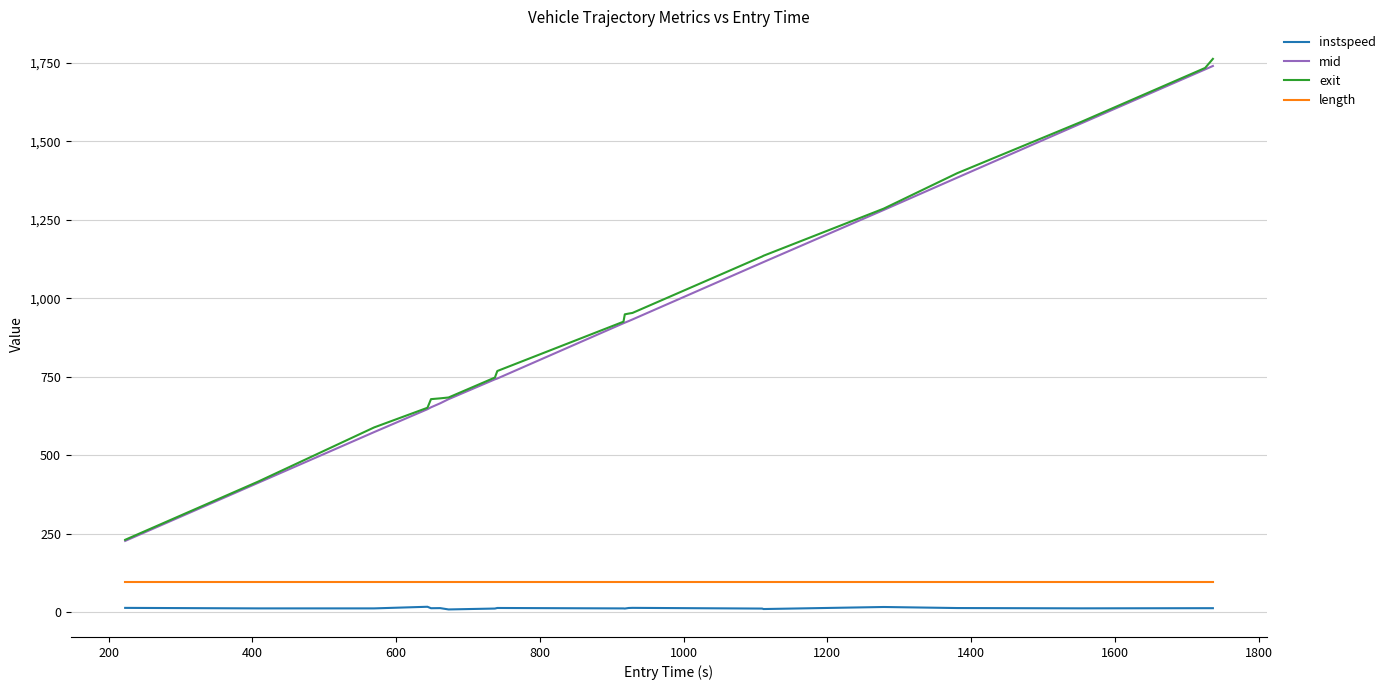

What are all the series names shown in the legend?

instspeed, mid, exit, length